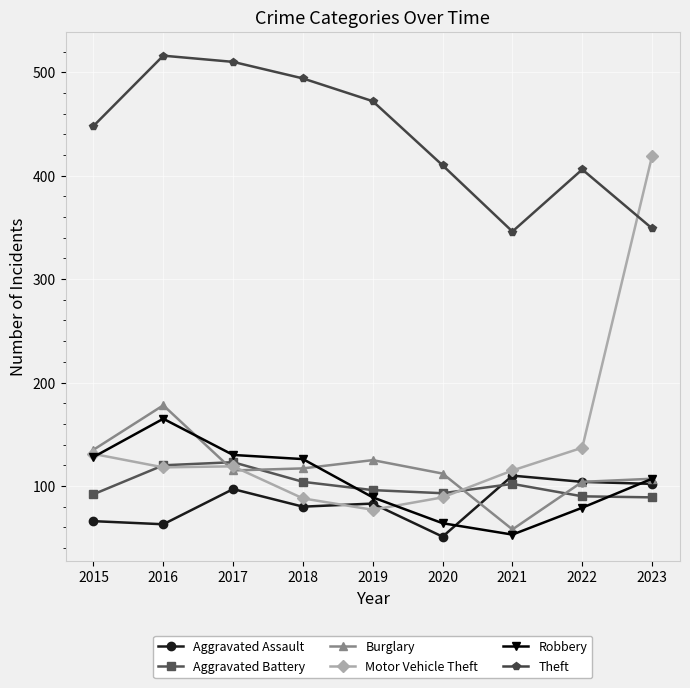

Is it true that Theft equals 341 at 2017?

False